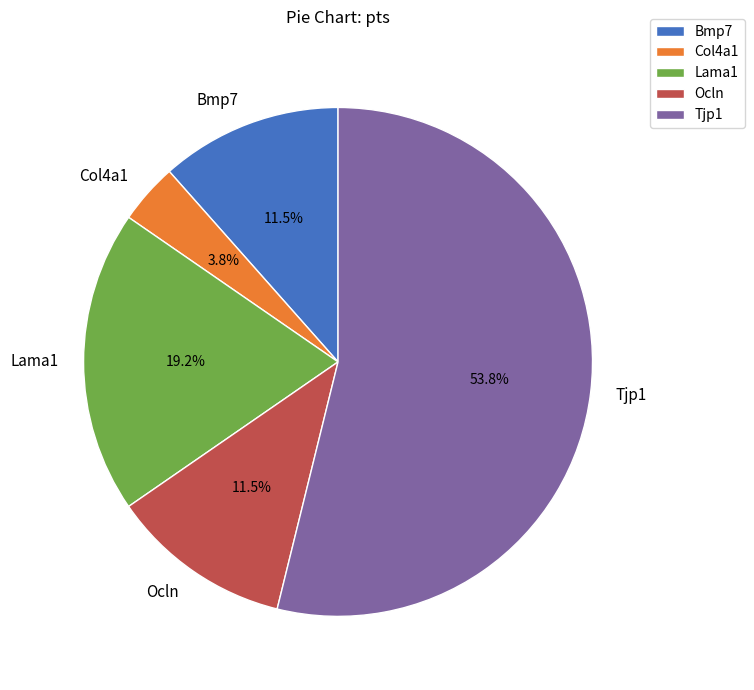

Which slice is the largest?

Tjp1